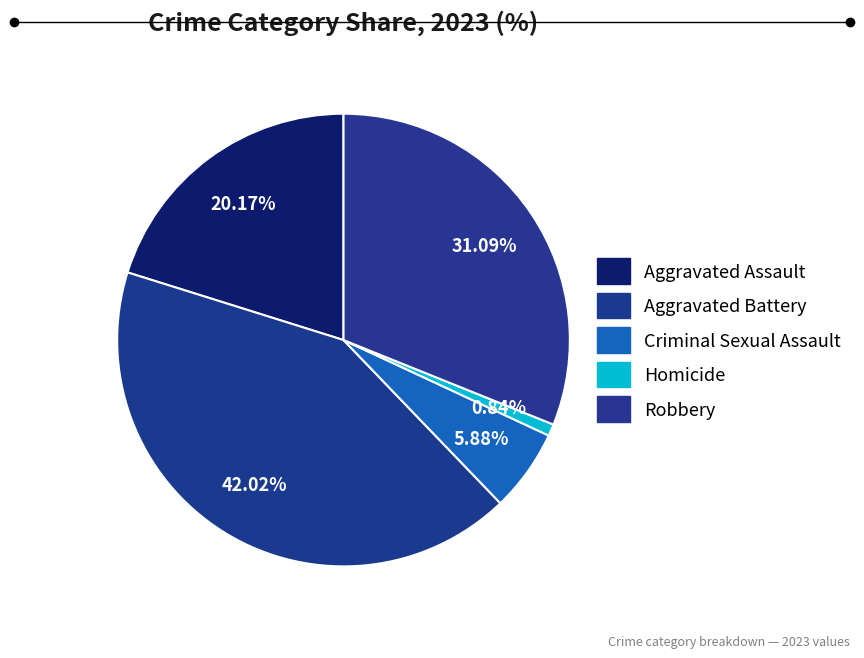

Does Homicide account for over 50% of the chart?

No